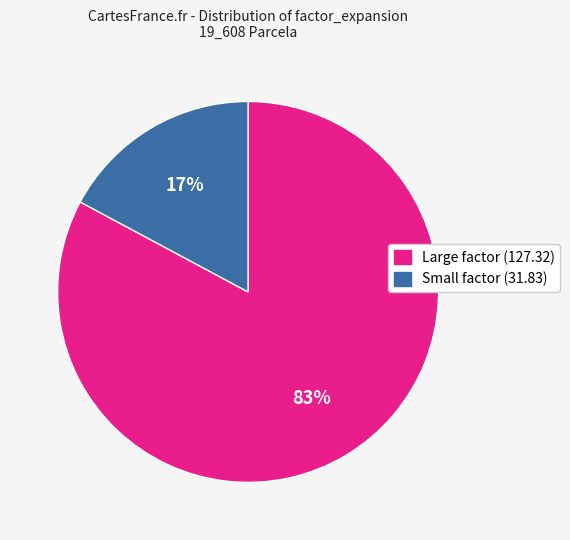

To the nearest percent, what is the difference between the largest and smallest slice percentages?

66%